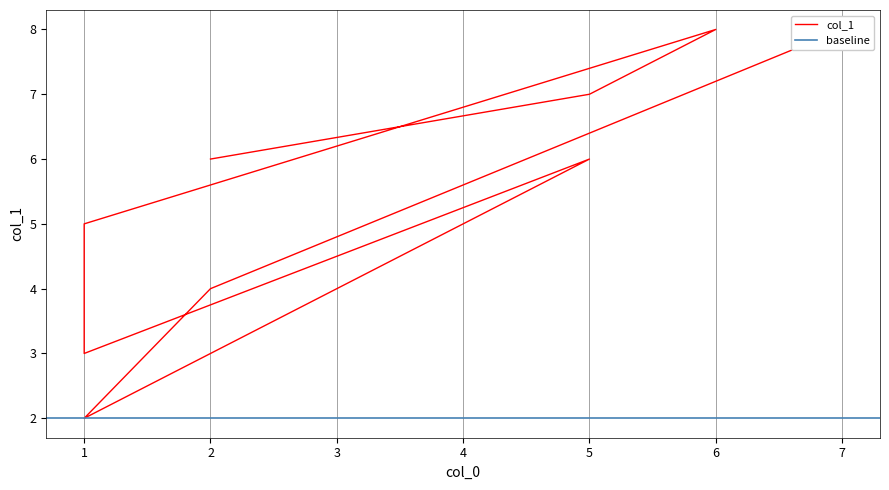

What is the difference between the maximum and minimum values?

6